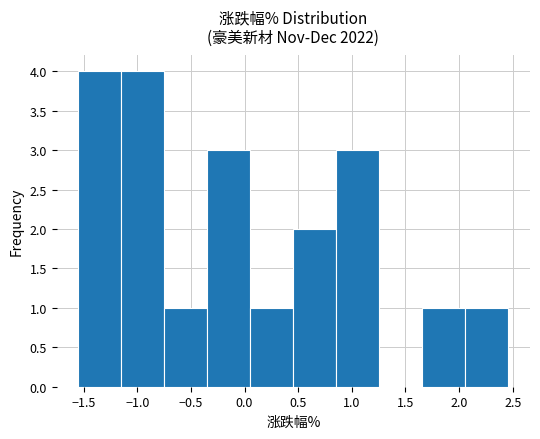

How tall is the bar that spans 0.85 to 1.25 on the x-axis? Neither the bar edges nor the heights are printed on the chart, so give them approximately, as read against the axes.

3